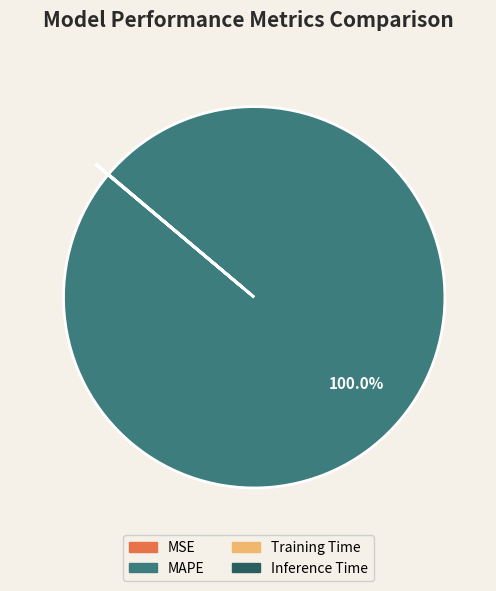

To the nearest percent, what portion does MAPE represent?

100%